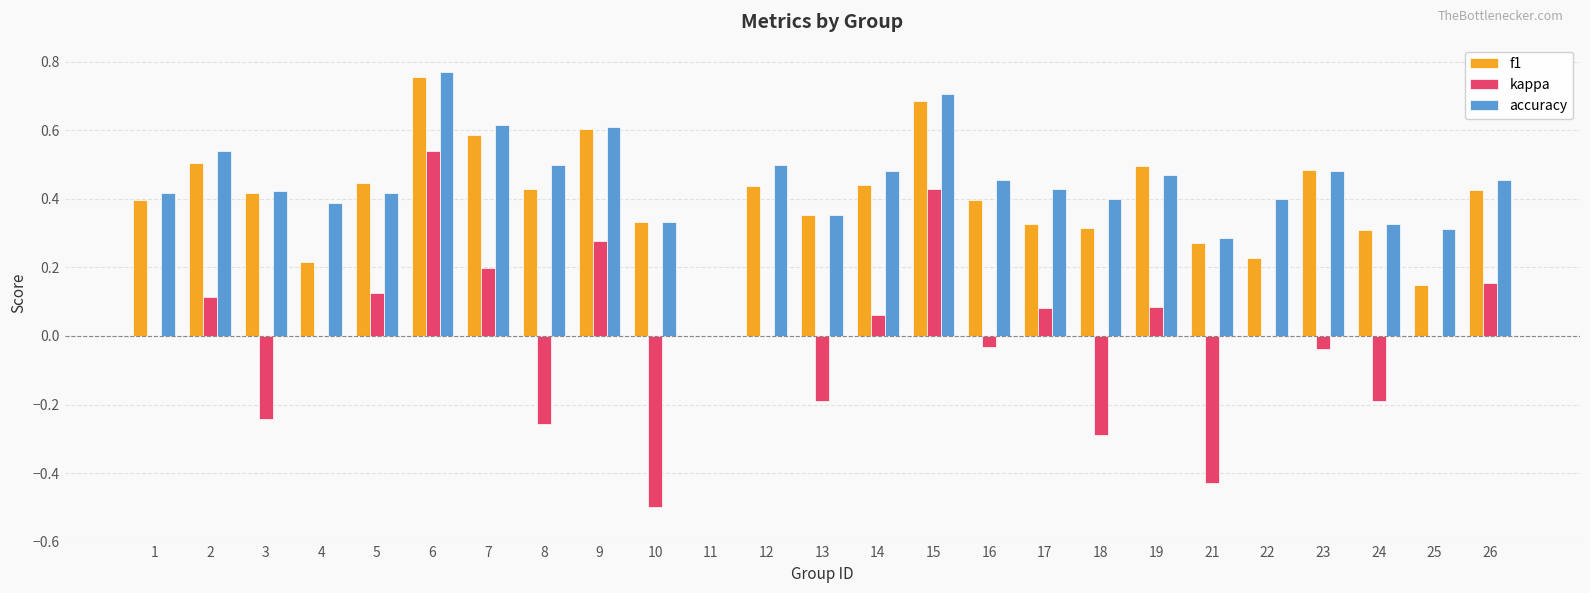

Which category has the highest value across all series?

6